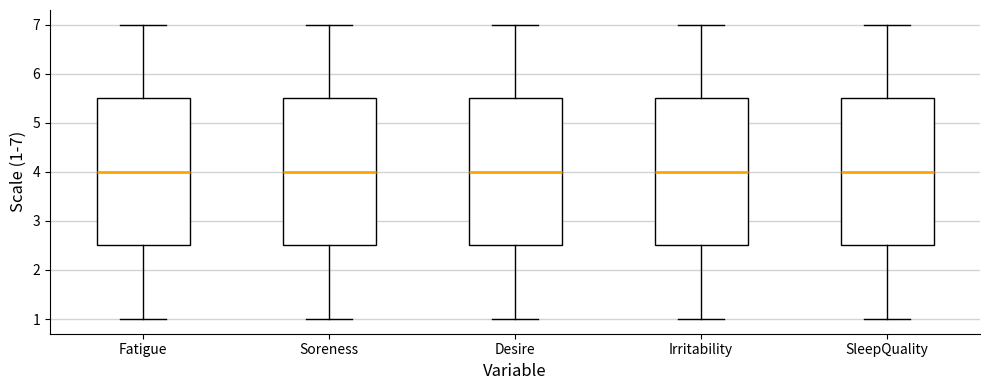

Reading left to right, transcribe this box plot: for each box, give where its median line is, the range the box spans, and where its two whiskers end, as read against the y-axis. The values are not printed on the chart, so give them approximately, as read against the axis.

Fatigue: median 4.0, box 2.5 to 5.5, whiskers 1.0 to 7.0
Soreness: median 4.0, box 2.5 to 5.5, whiskers 1.0 to 7.0
Desire: median 4.0, box 2.5 to 5.5, whiskers 1.0 to 7.0
Irritability: median 4.0, box 2.5 to 5.5, whiskers 1.0 to 7.0
SleepQuality: median 4.0, box 2.5 to 5.5, whiskers 1.0 to 7.0